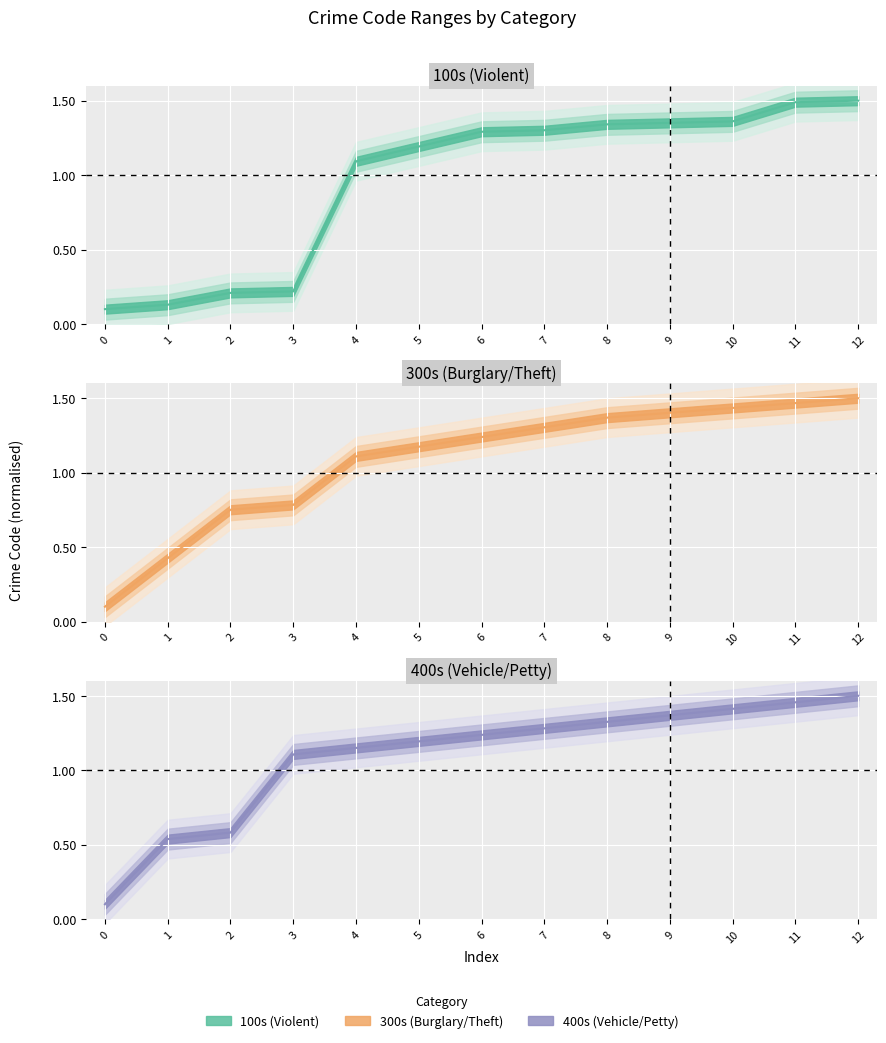

What is the difference between the maximum and minimum values in the 100s (Violent) series?

1.4